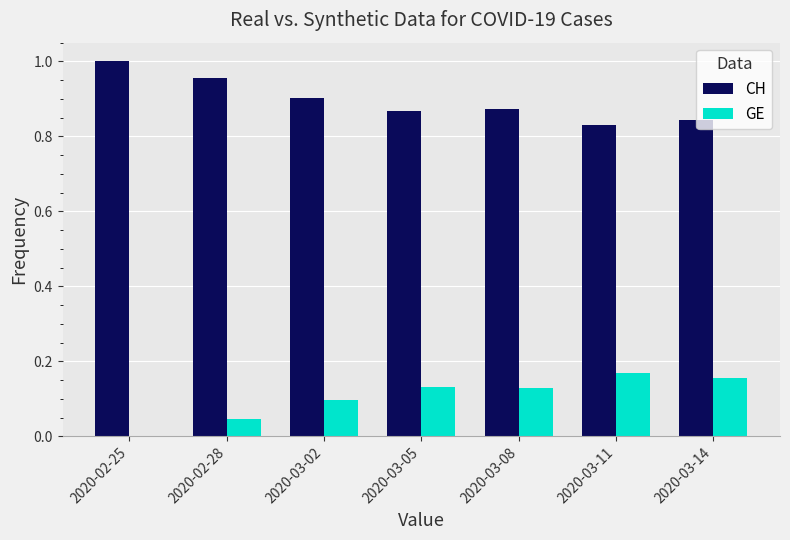

Is it true that CH equals 1.3 at 2020-02-25?

False